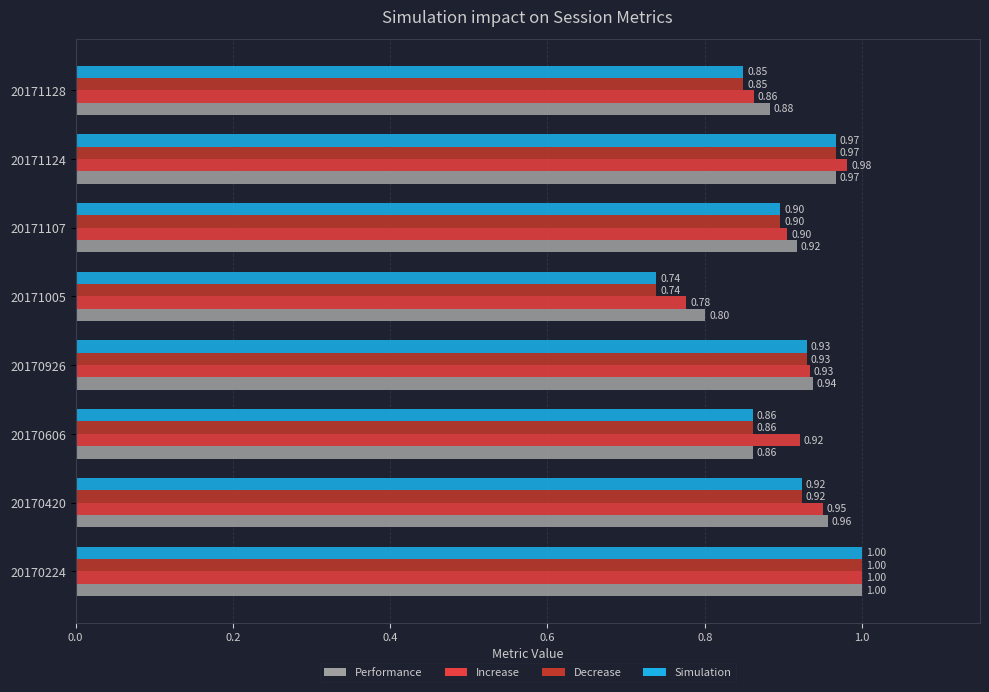

Count the number of data series in this chart.

4